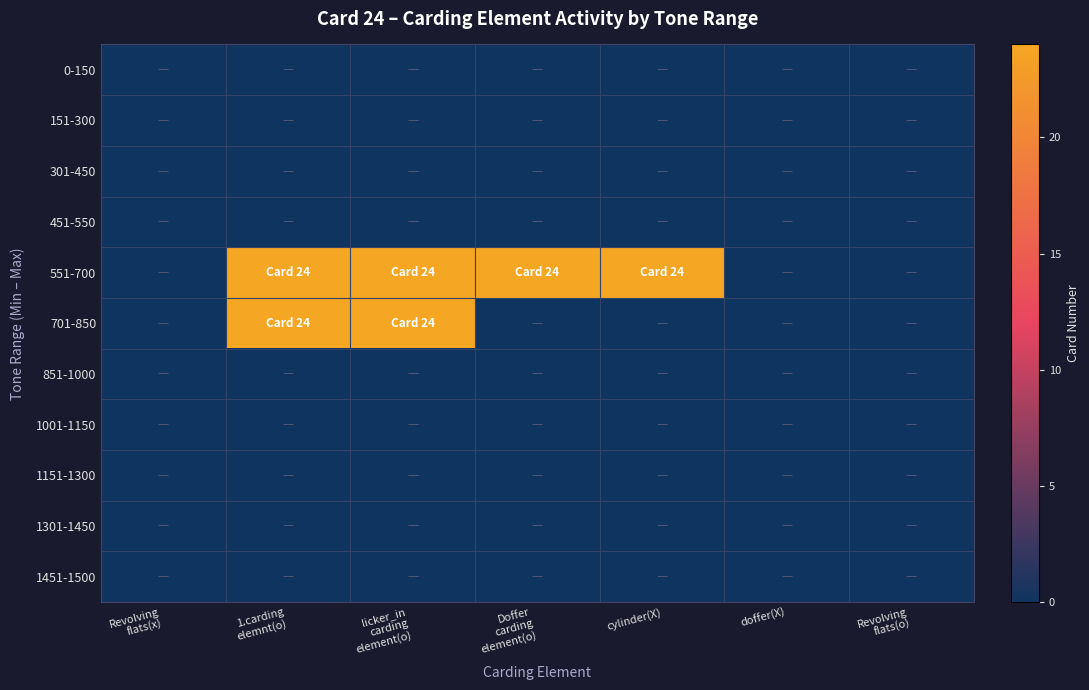

Which label corresponds to the largest value in the chart?

1.carding
elemnt(o)